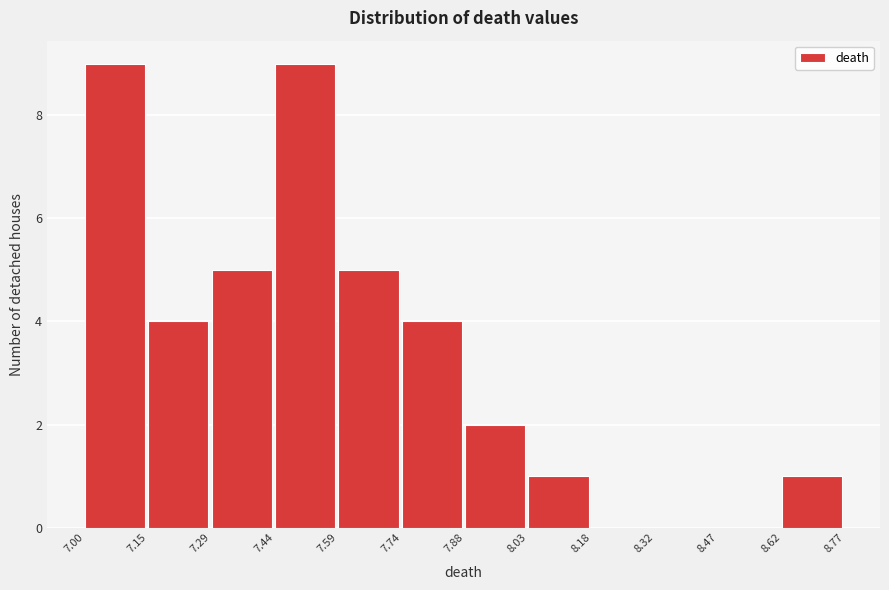

Reading left to right, transcribe this chart: for each bar, give the range it covers on the x-axis and its height. The values are not printed on the chart, so give them approximately, as read against the axis.

7.00 to 7.15: 9
7.15 to 7.29: 4
7.29 to 7.44: 5
7.44 to 7.59: 9
7.59 to 7.74: 5
7.74 to 7.88: 4
7.88 to 8.03: 2
8.03 to 8.18: 1
8.18 to 8.32: 0
8.32 to 8.47: 0
8.47 to 8.62: 0
8.62 to 8.77: 1